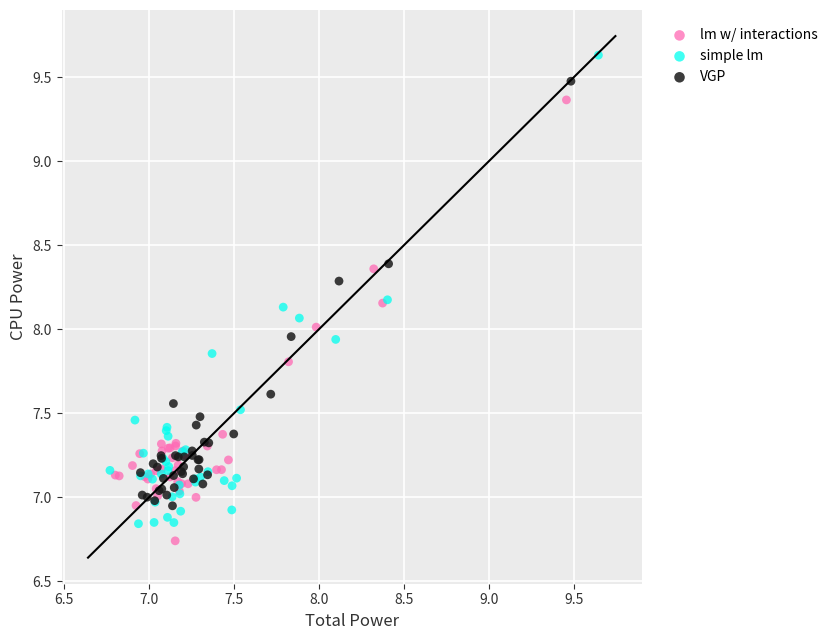

Which series has the widest spread of Y values?

simple lm